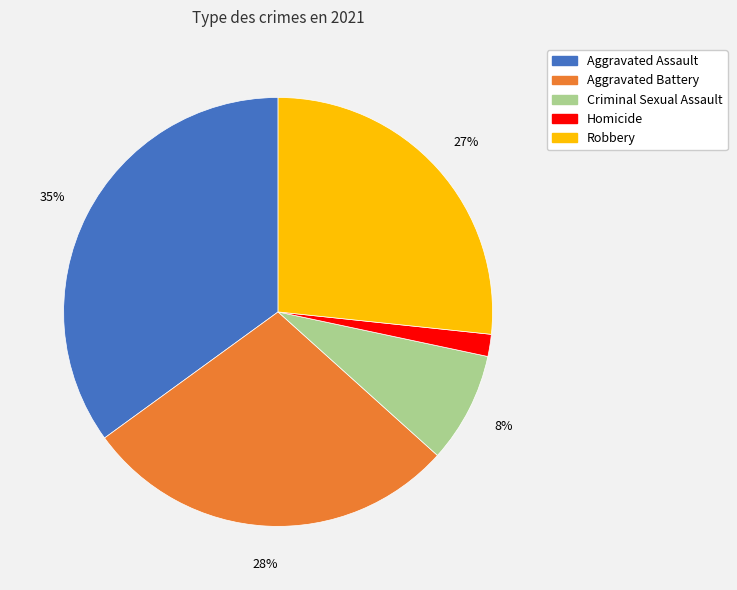

The Robbery slice represents 14% of the pie. True or false?

False